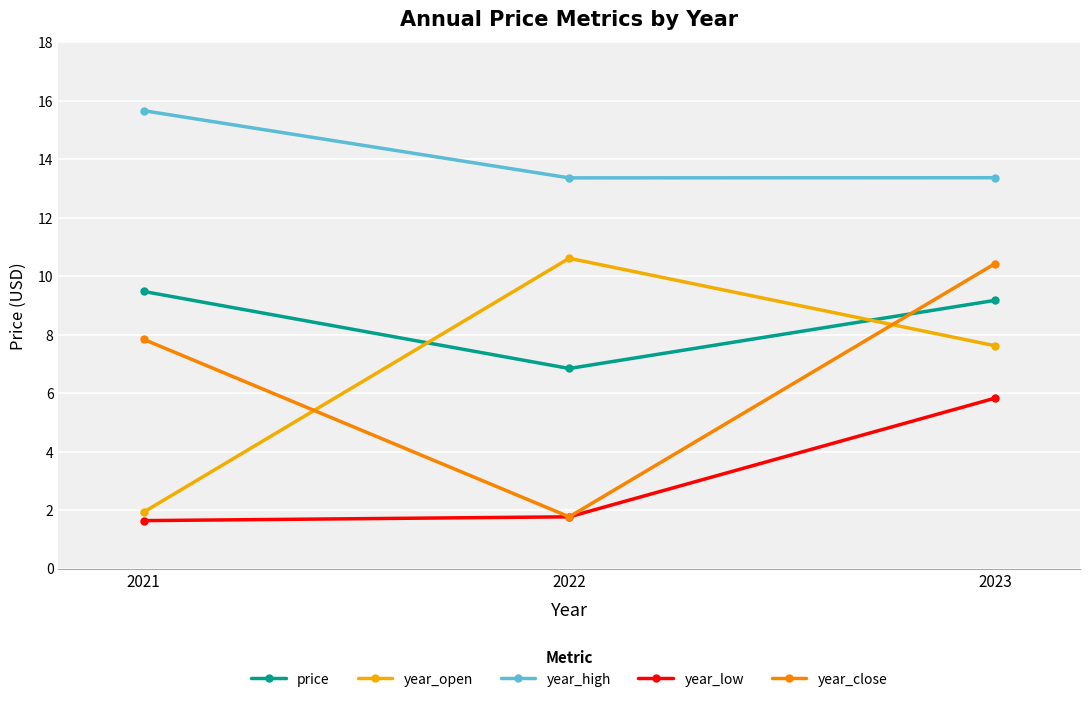

What is the highest value of the year_high series?

15.7